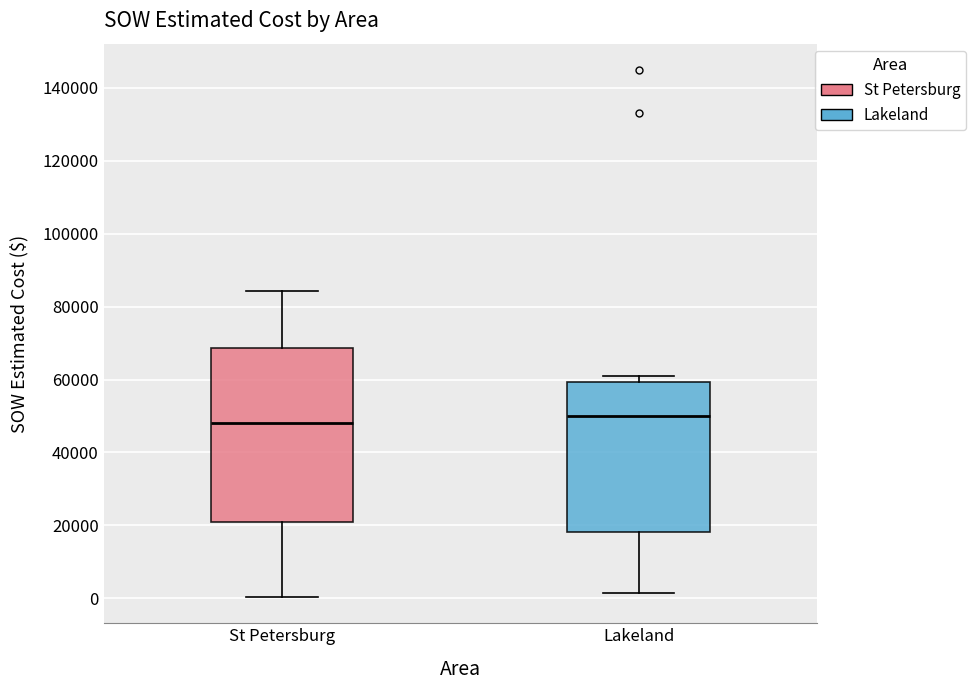

Which box is the tallest, from its lower edge to its upper edge?

St Petersburg